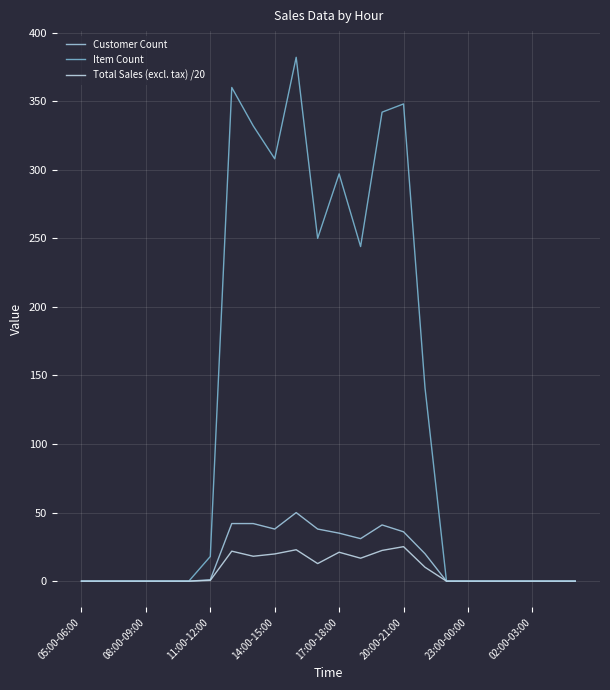

What is the difference between the second highest and second lowest values in the Total Sales (excl. tax) /20 series?

22.9